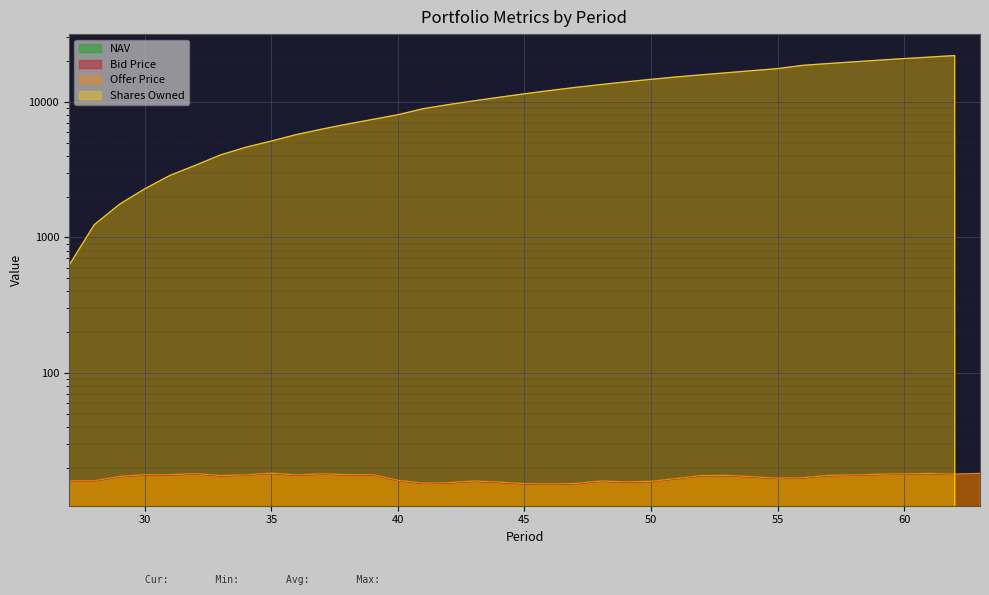

Reading left to right, transcribe all the data shown in this chart.

NAV: 27=16.1	28=16.1	29=17.3	30=17.8	31=17.8	32=18.1	33=17.6	34=17.8	35=18.3	36=17.7	37=18.1	38=17.8	39=17.8	40=16.2	41=15.4	42=15.6	43=16.0	44=15.7	45=15.3	46=15.2	47=15.4	48=16.0	49=15.8	50=15.9	51=16.7	52=17.6	53=17.6	54=17.2	55=16.8	56=16.9	57=17.6	58=17.7	59=18.0	60=18.1	61=18.2	62=18.0	63=18.2
Bid Price: 27=16.0	28=16.0	29=17.3	30=17.8	31=17.8	32=18.1	33=17.5	34=17.7	35=18.3	36=17.7	37=18.0	38=17.8	39=17.8	40=16.2	41=15.4	42=15.5	43=16.0	44=15.7	45=15.3	46=15.2	47=15.3	48=16.0	49=15.8	50=15.9	51=16.7	52=17.5	53=17.6	54=17.2	55=16.8	56=16.9	57=17.6	58=17.7	59=17.9	60=18.0	61=18.2	62=17.9	63=18.2
Offer Price: 27=16.1	28=16.1	29=17.3	30=17.9	31=17.9	32=18.2	33=17.6	34=17.8	35=18.4	36=17.8	37=18.1	38=17.9	39=17.9	40=16.3	41=15.5	42=15.6	43=16.1	44=15.8	45=15.4	46=15.3	47=15.4	48=16.0	49=15.8	50=16.0	51=16.7	52=17.6	53=17.7	54=17.3	55=16.8	56=17.0	57=17.7	58=17.8	59=18.0	60=18.1	61=18.3	62=18.0	63=18.3
Shares Owned: 27=620.8	28=1241.0	29=1756.0	30=2283.2	31=2868.2	32=3400.2	33=4060.0	34=4621.6	35=5131.4	36=5729.8	37=6281.4	38=6840.7	39=7399.6	40=8014.8	41=8877.3	42=9517.6	43=10140.5	44=10775.2	45=11426.2	46=12080.7	47=12730.0	48=13353.3	49=13984.5	50=14610.6	51=15207.9	52=15775.4	53=16341.5	54=16920.9	55=17514.5	56=18525.3	57=19091.0	58=19653.5	59=20208.8	60=20760.2	61=21307.8	62=21862.7	63=0.0